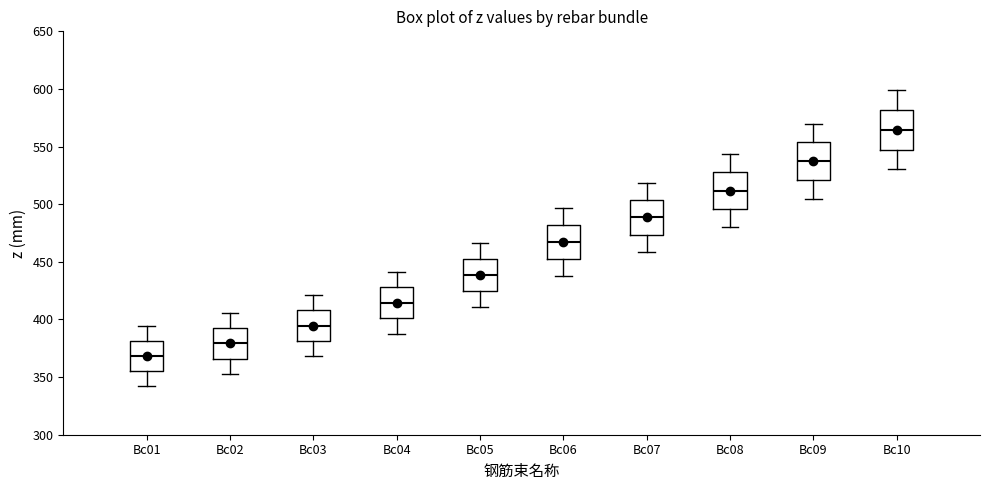

Reading left to right, read every box against the y-axis: the position of its median line, the range the box covers, and the ends of its whiskers. The values are not printed on the chart, so give them approximately, as read against the axis.

Bc01: median 370, box 355 to 380, whiskers 340 to 395
Bc02: median 380, box 365 to 390, whiskers 355 to 405
Bc03: median 395, box 380 to 410, whiskers 370 to 420
Bc04: median 415, box 400 to 430, whiskers 385 to 440
Bc05: median 440, box 425 to 455, whiskers 410 to 465
Bc06: median 465, box 450 to 480, whiskers 440 to 495
Bc07: median 490, box 475 to 505, whiskers 460 to 520
Bc08: median 510, box 495 to 530, whiskers 480 to 545
Bc09: median 535, box 520 to 555, whiskers 505 to 570
Bc10: median 565, box 545 to 580, whiskers 530 to 600